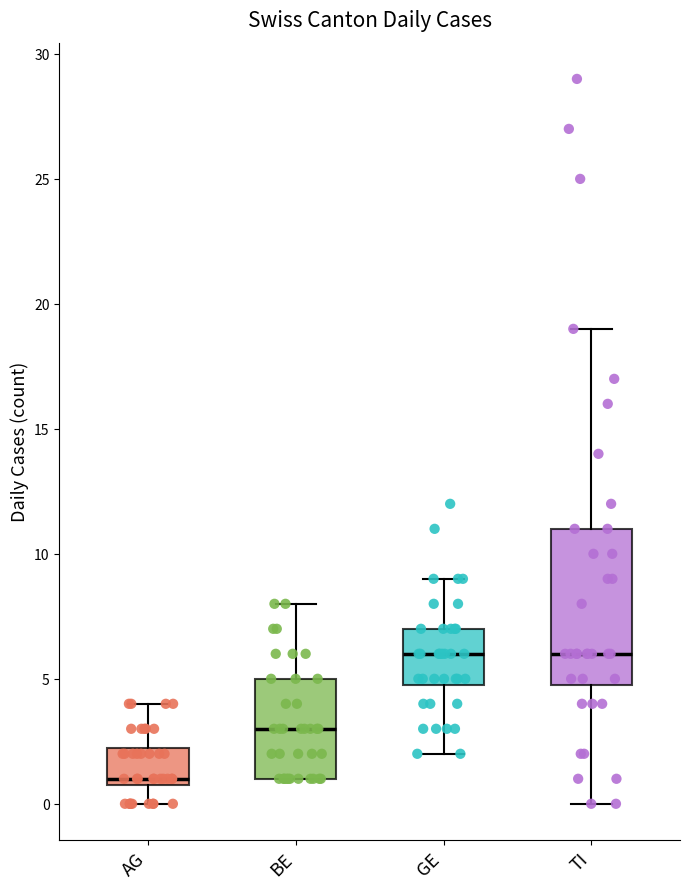

Where does the median line of the box for TI sit on the y-axis? The values are not printed on the chart, so give them approximately, as read against the axis.

6.0